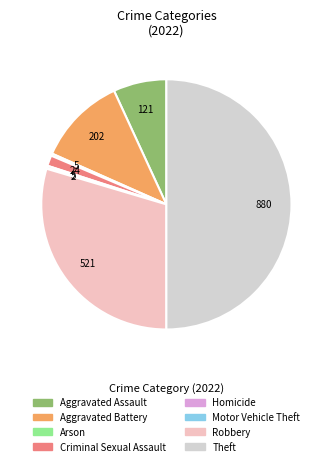

Combined, do Theft and Aggravated Assault account for over 50%?

Yes